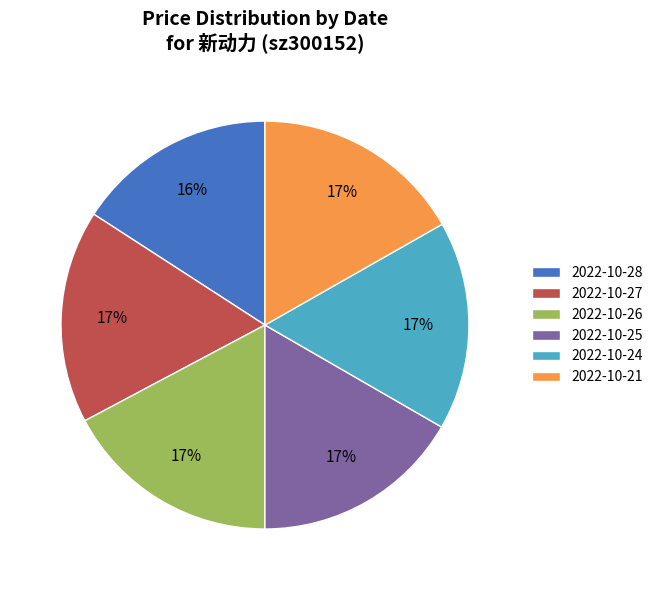

Which category has the smallest portion of the pie?

2022-10-28